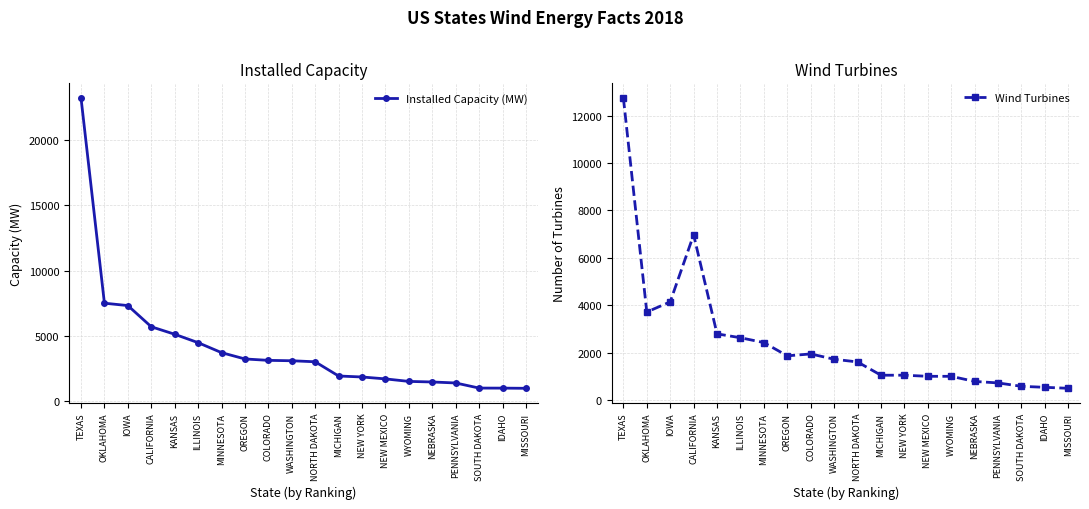

How many data points in Wind Turbines are above 1725?

9